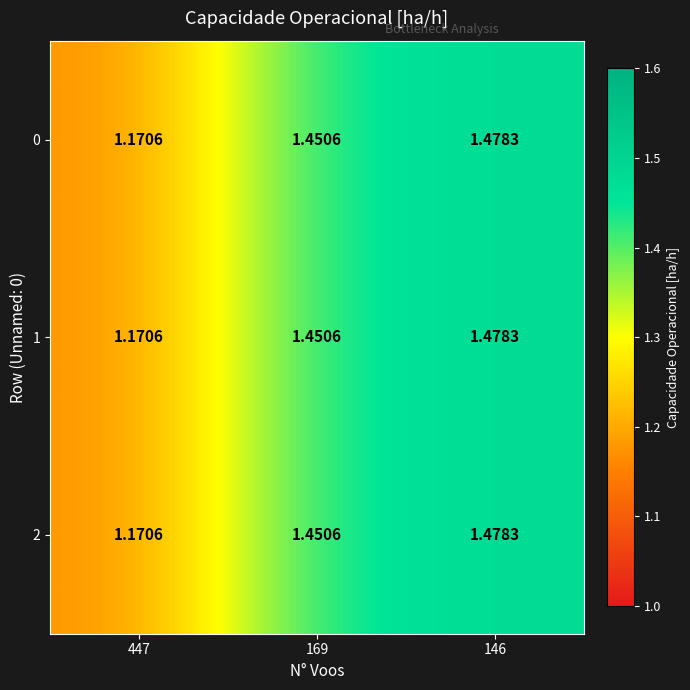

At which category is the sum across all series the highest?

146